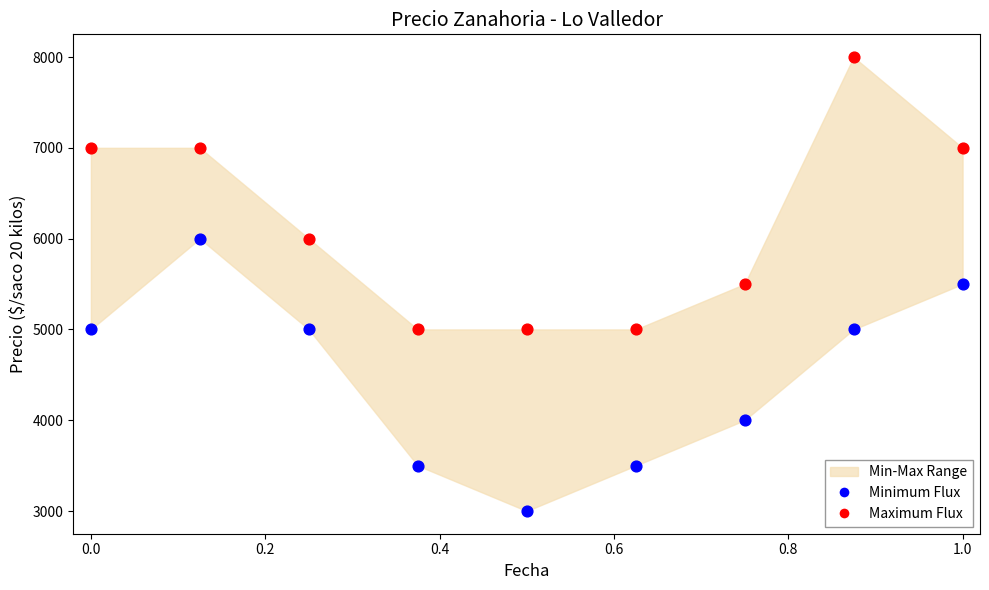

Which series contains the highest Y value?

Maximum Flux